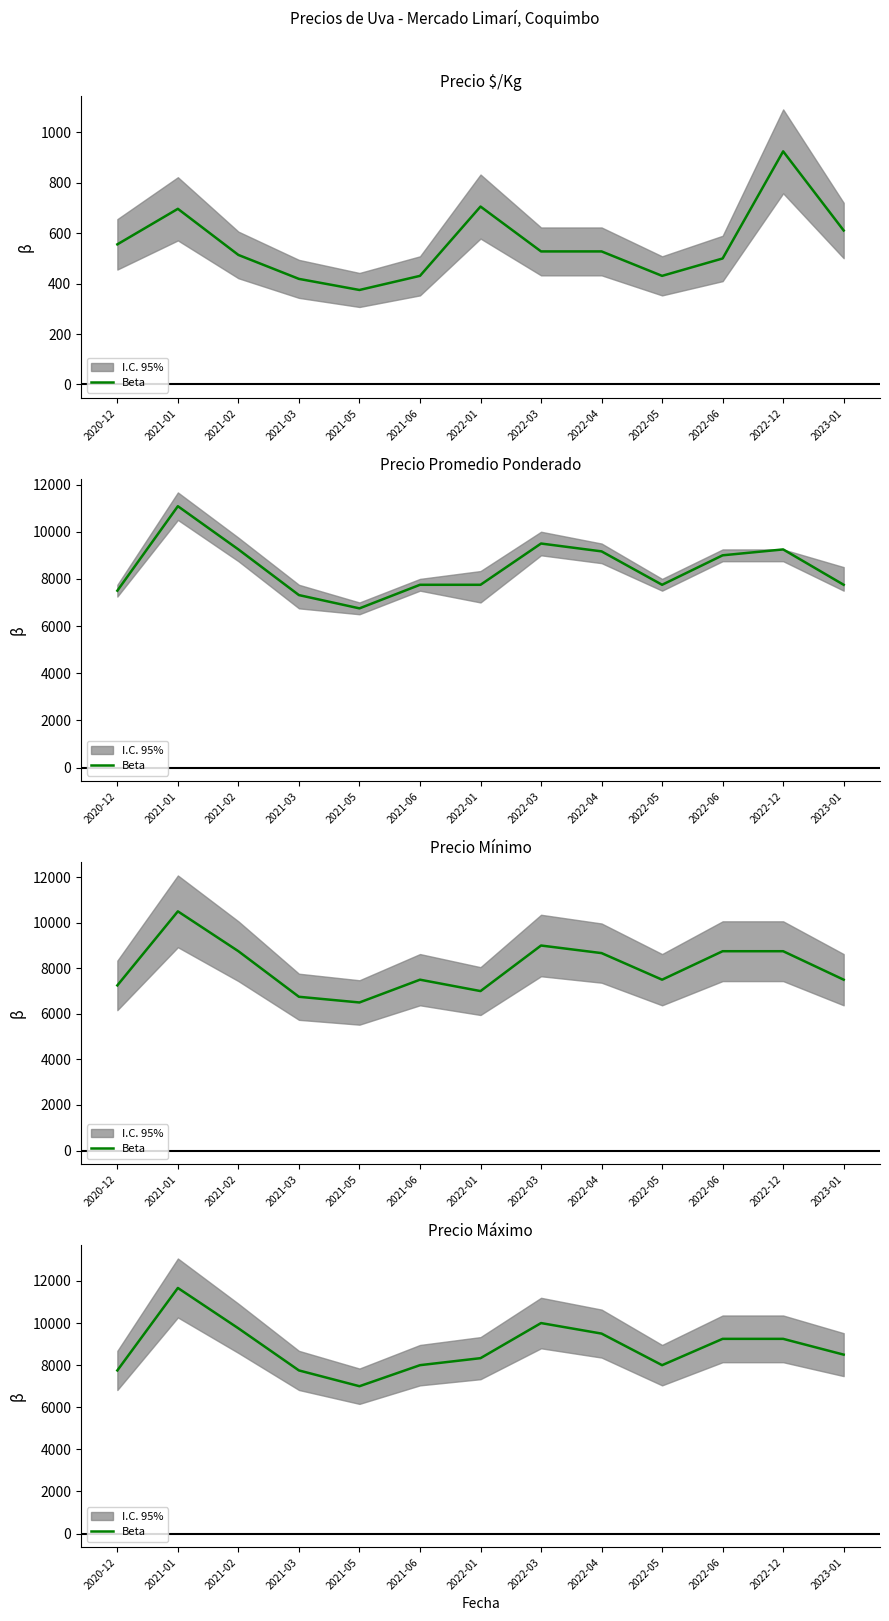

Is it true that the value at 2021-02 is 14278?

False